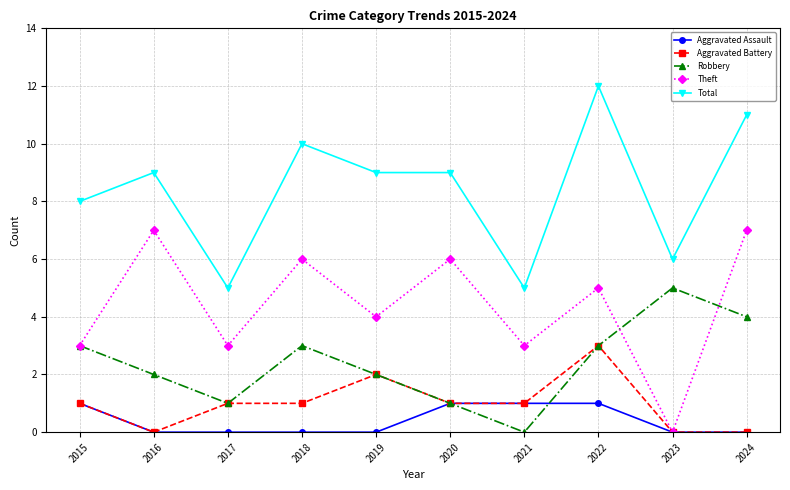

What is the average value of the Theft series?

4